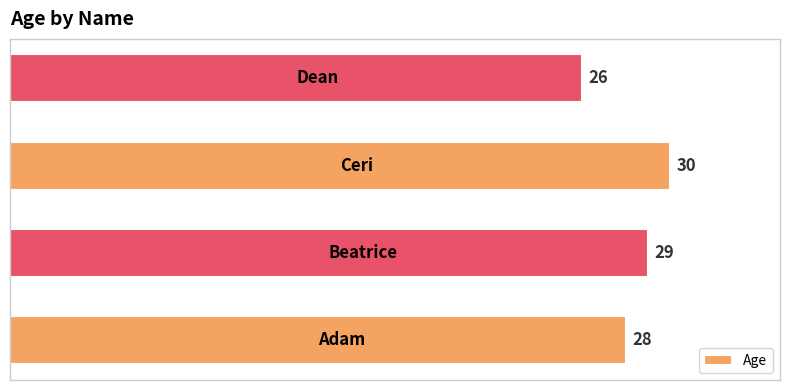

What is the sum of all values?

113